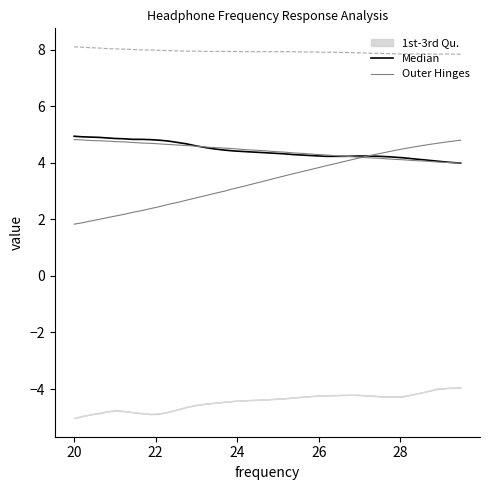

What is the label of the 2nd point from the left?

20